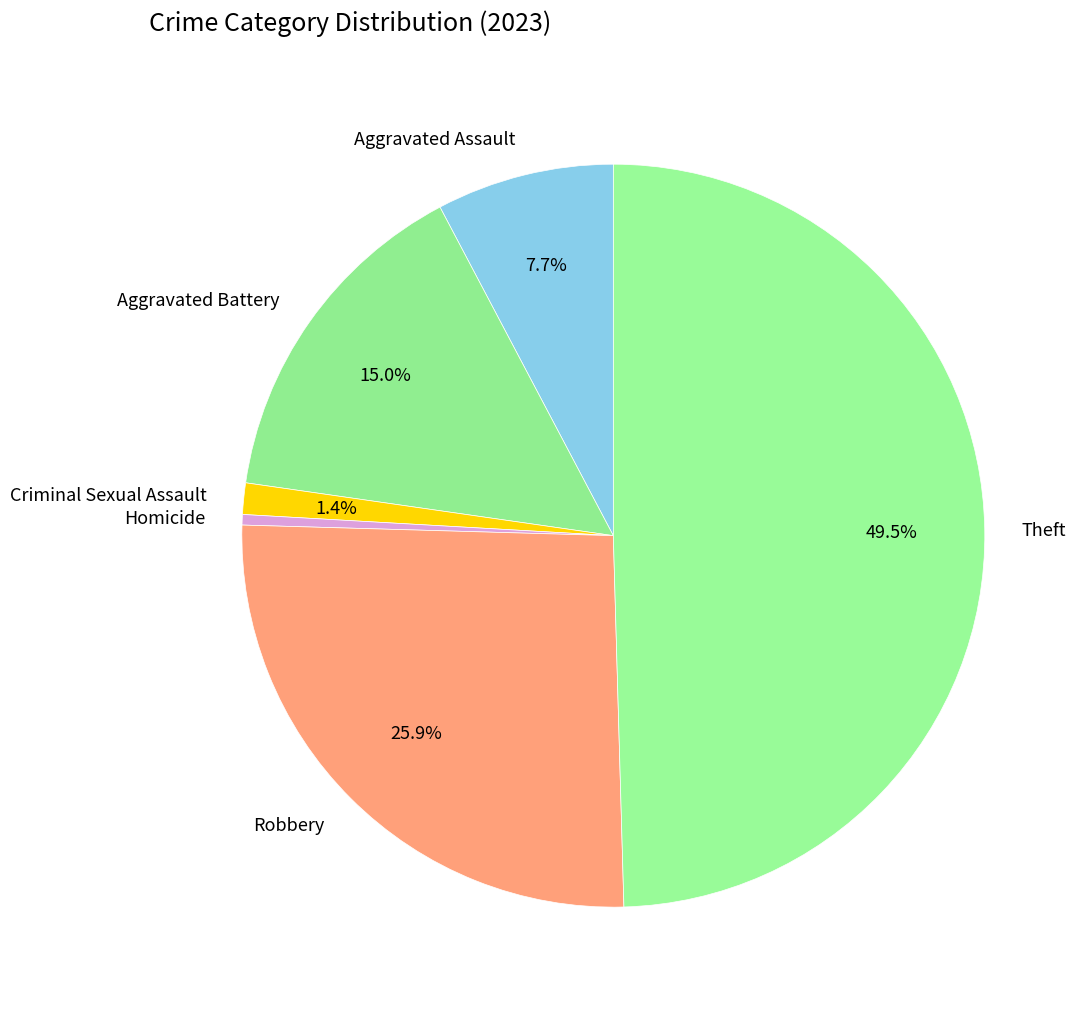

Count the number of slices in the pie.

6